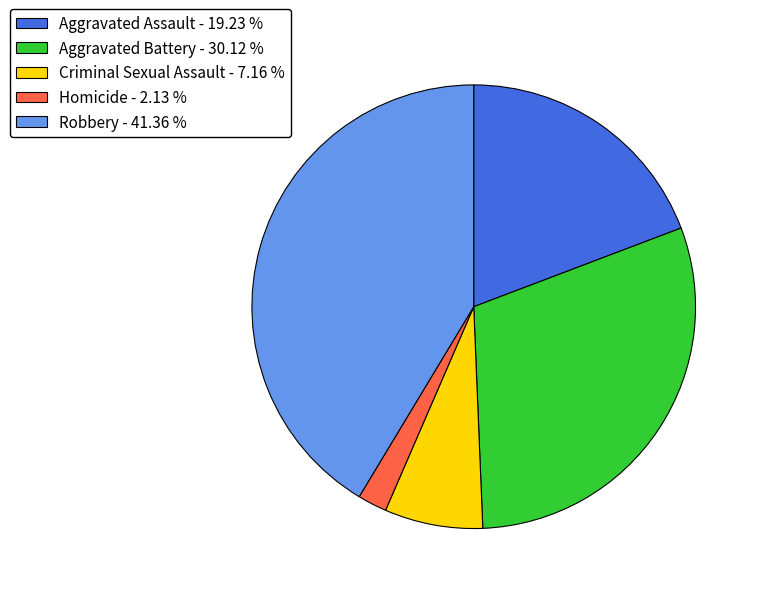

What is the ratio of the value at Criminal Sexual Assault - 7.16 % to the value at Aggravated Assault - 19.23 %?

0.4